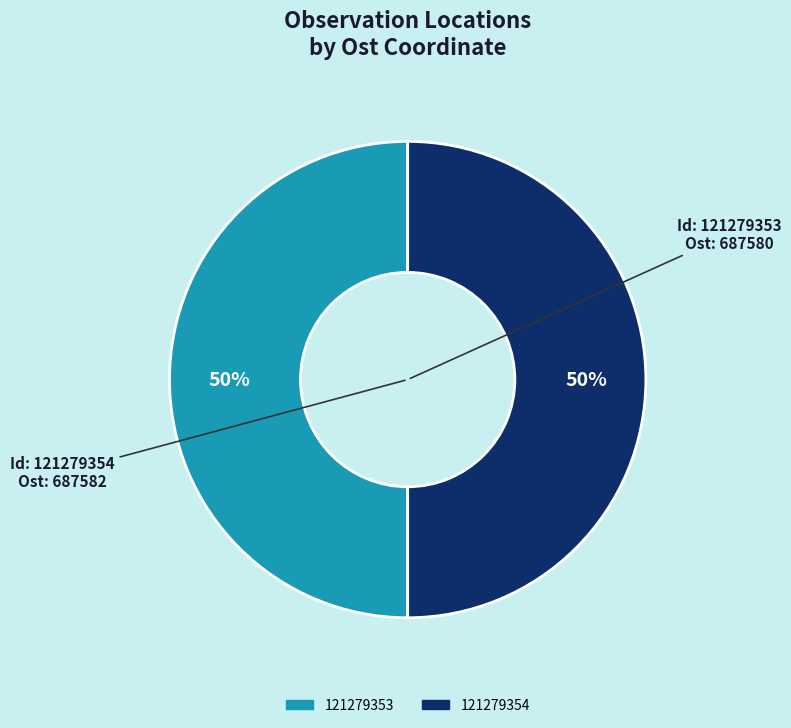

Approximately how many times larger is the value at 121279353 compared to 121279354?

1.0